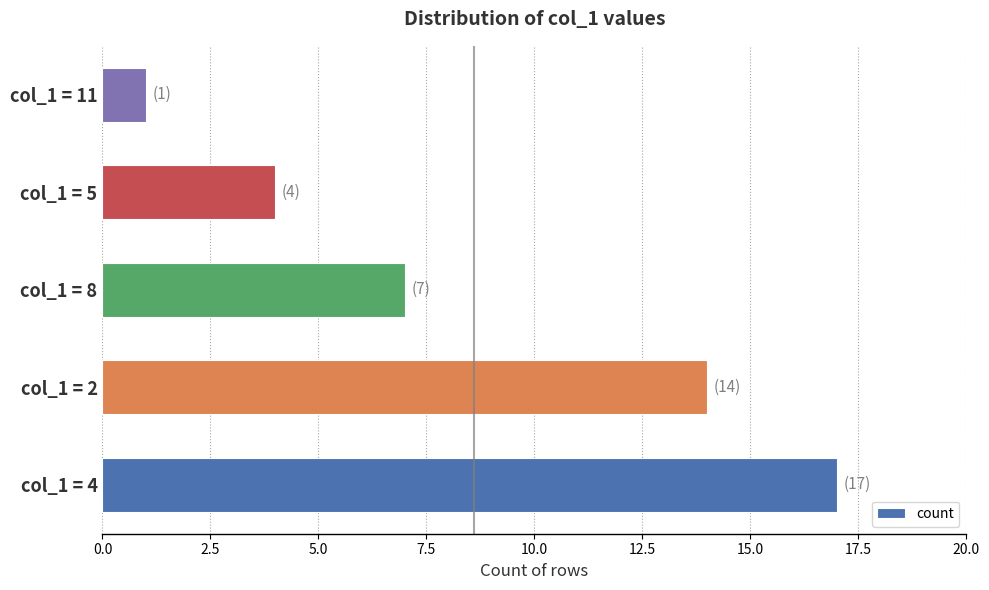

How many data points are less than 7?

2